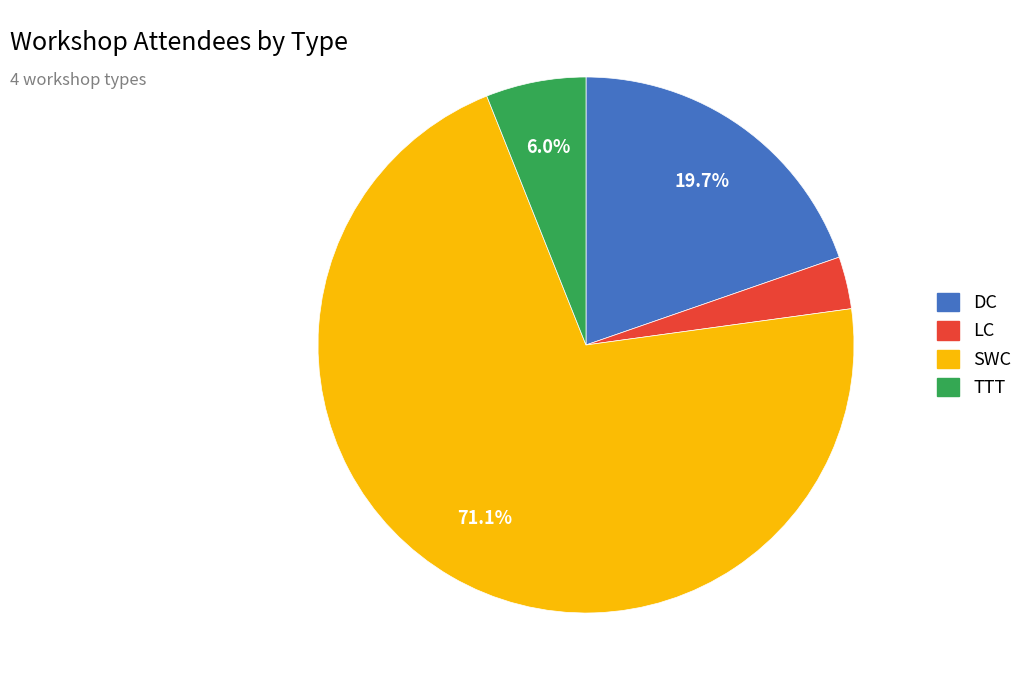

How many segments does this pie chart have?

4